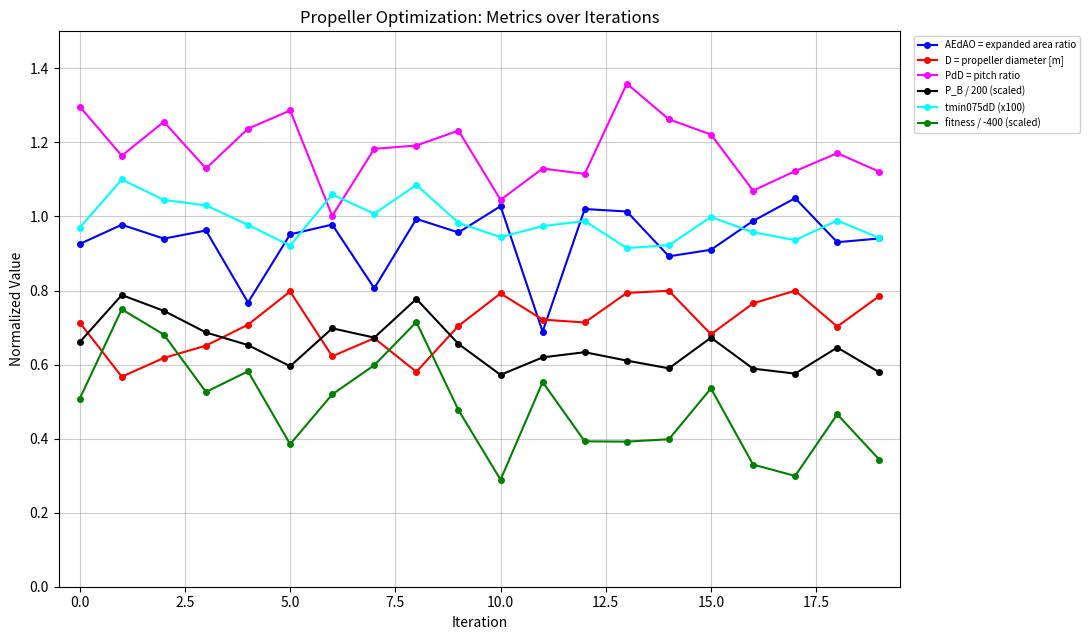

Which series has the widest spread of values?

fitness / -400 (scaled)